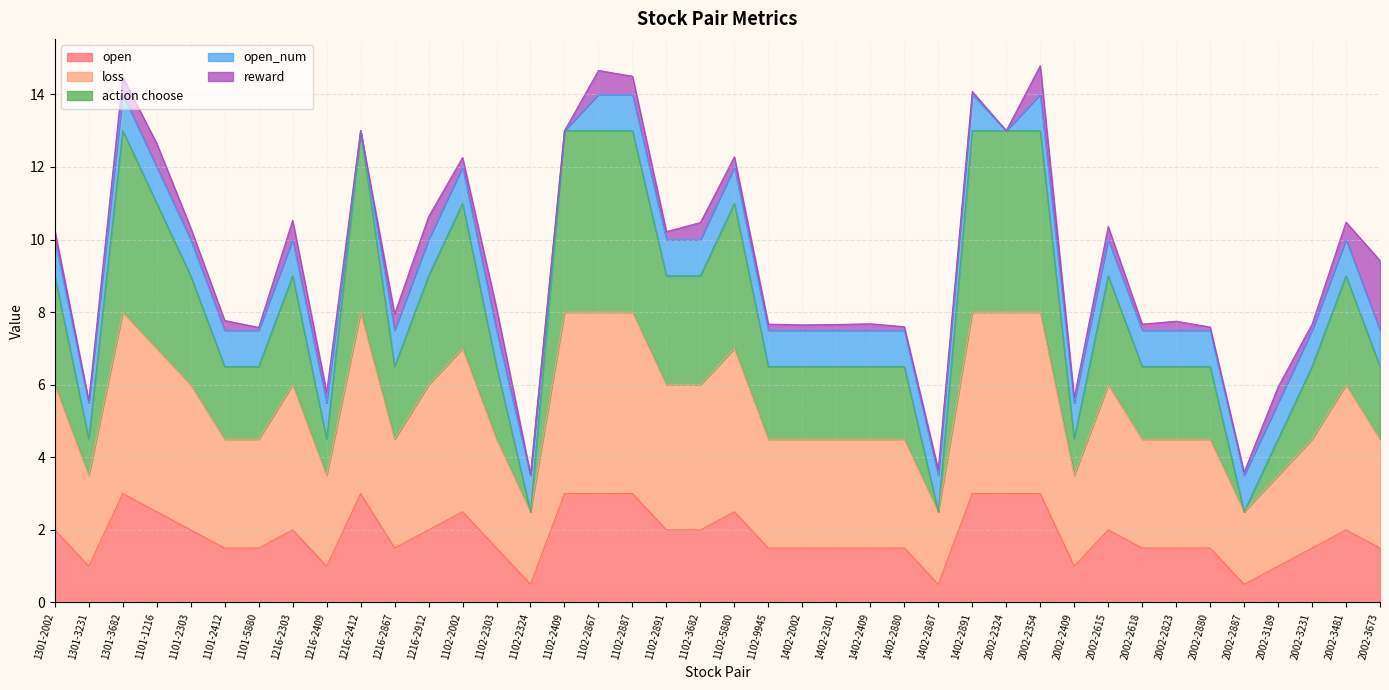

What is the total value across all series at 2002-3673?

9.4